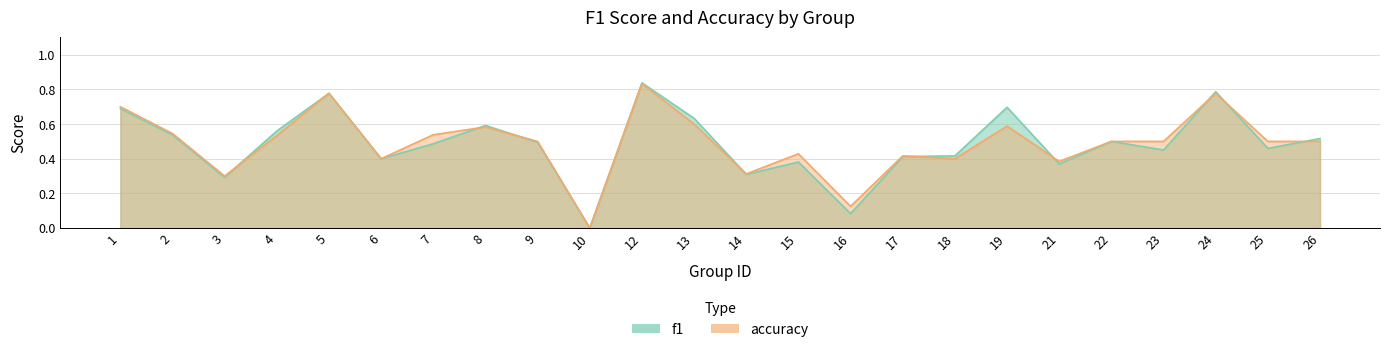

How many lines are shown in the chart?

2